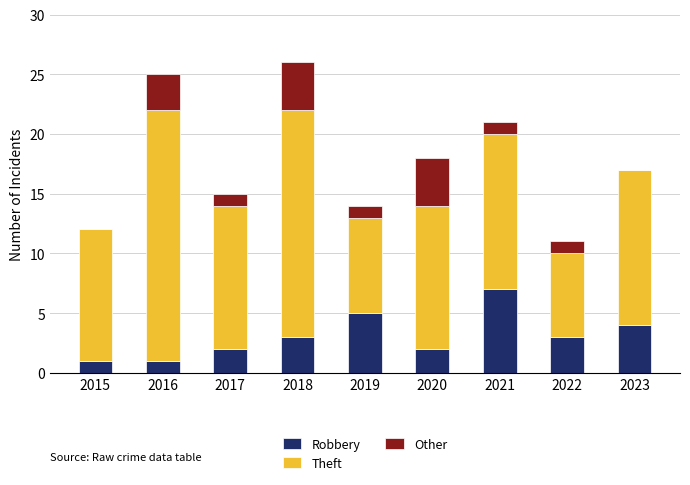

Is it true that Robbery equals 5 at 2019?

True